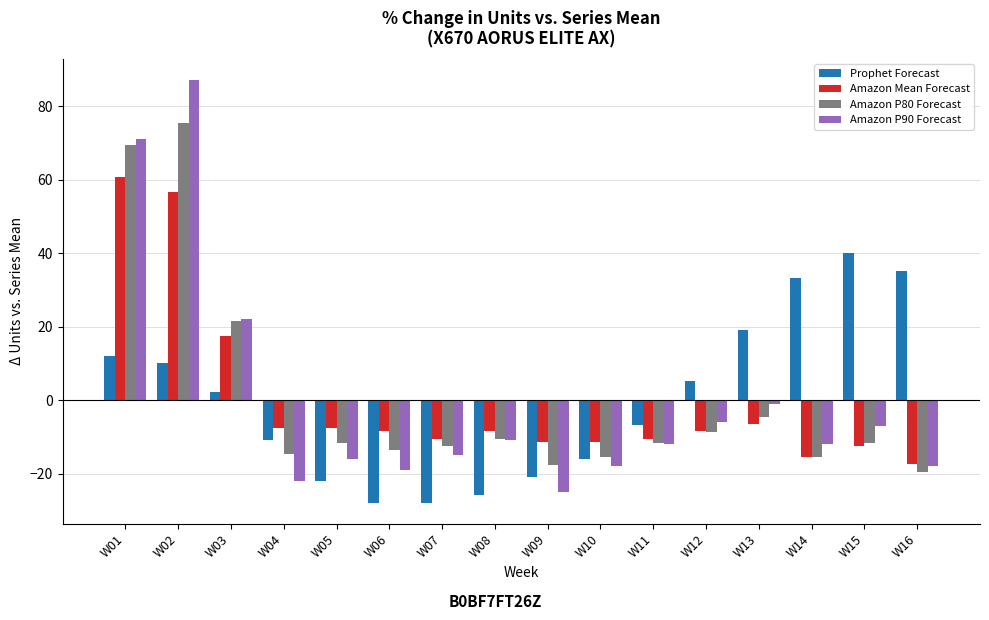

Reading left to right, what are all the values shown in this chart?

Prophet Forecast: W01=12.2	W02=10.2	W03=2.2	W04=-10.8	W05=-21.8	W06=-27.8	W07=-27.8	W08=-25.8	W09=-20.8	W10=-15.8	W11=-6.8	W12=5.2	W13=19.2	W14=33.2	W15=40.2	W16=35.2
Amazon Mean Forecast: W01=60.6	W02=56.6	W03=17.6	W04=-7.4	W05=-7.4	W06=-8.4	W07=-10.4	W08=-8.4	W09=-11.4	W10=-11.4	W11=-10.4	W12=-8.4	W13=-6.4	W14=-15.4	W15=-12.4	W16=-17.4
Amazon P80 Forecast: W01=69.5	W02=75.5	W03=21.5	W04=-14.5	W05=-11.5	W06=-13.5	W07=-12.5	W08=-10.5	W09=-17.5	W10=-15.5	W11=-11.5	W12=-8.5	W13=-4.5	W14=-15.5	W15=-11.5	W16=-19.5
Amazon P90 Forecast: W01=71.1	W02=87.1	W03=22.1	W04=-21.9	W05=-15.9	W06=-18.9	W07=-14.9	W08=-10.9	W09=-24.9	W10=-17.9	W11=-11.9	W12=-5.9	W13=-0.9	W14=-11.9	W15=-6.9	W16=-17.9